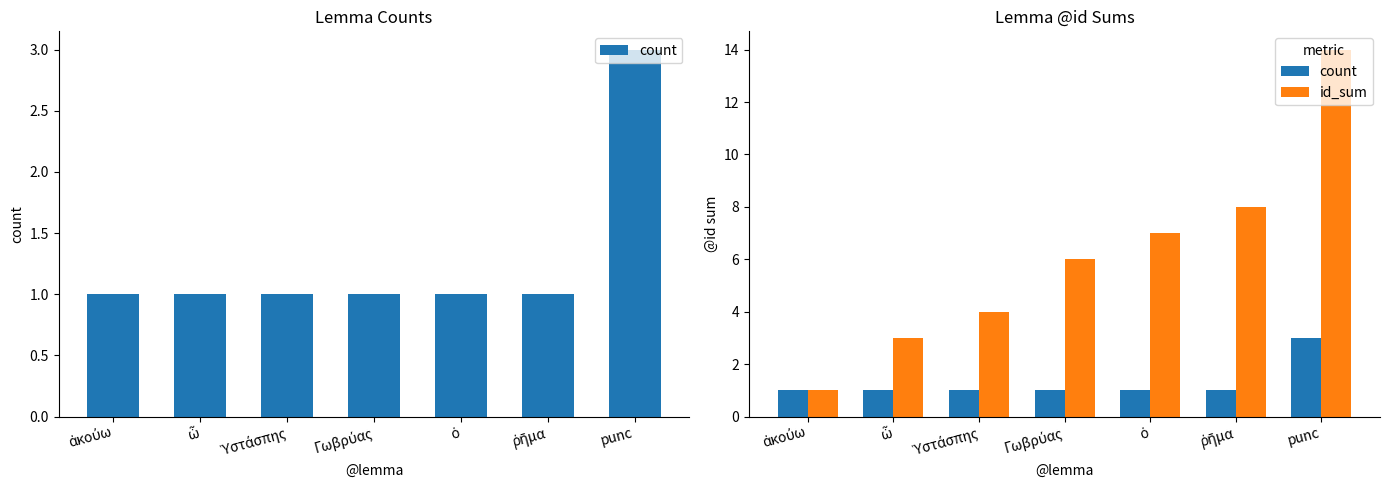

What is the difference between the maximum and second lowest values in the id_sum series?

11